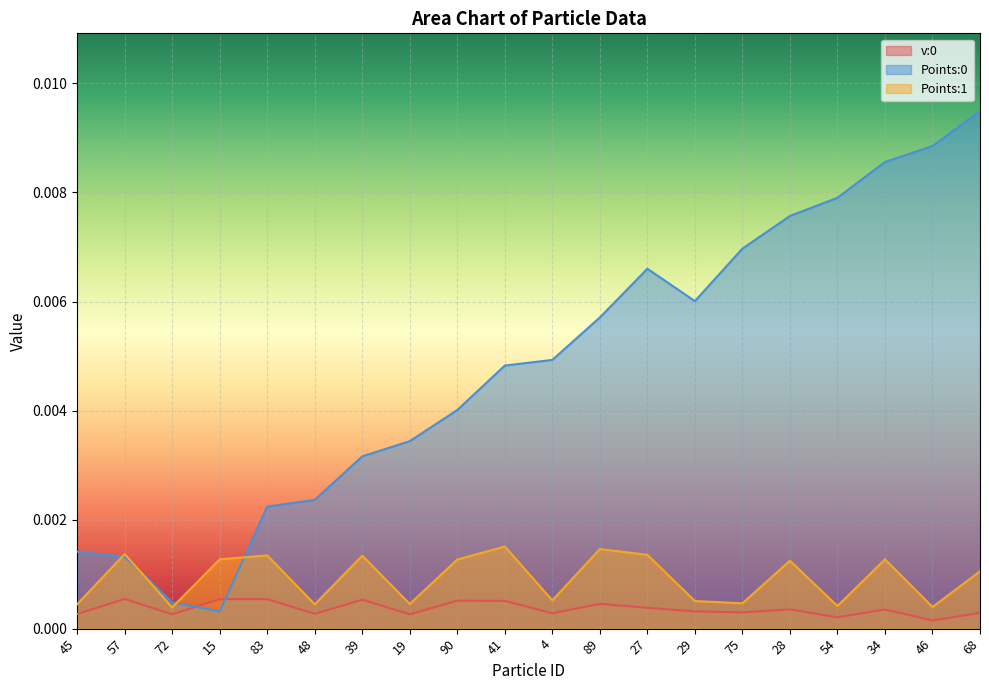

Which label corresponds to the largest value in the chart?

68